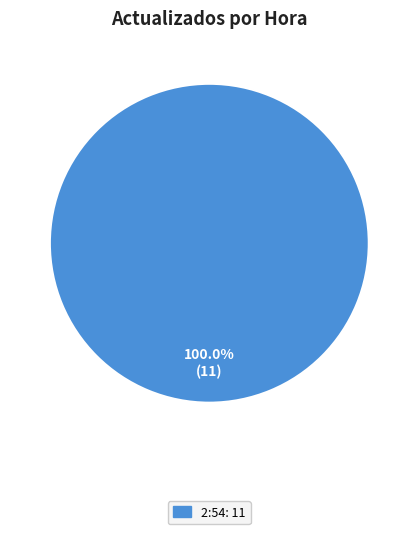

Which category accounts for the majority?

2:54: 11